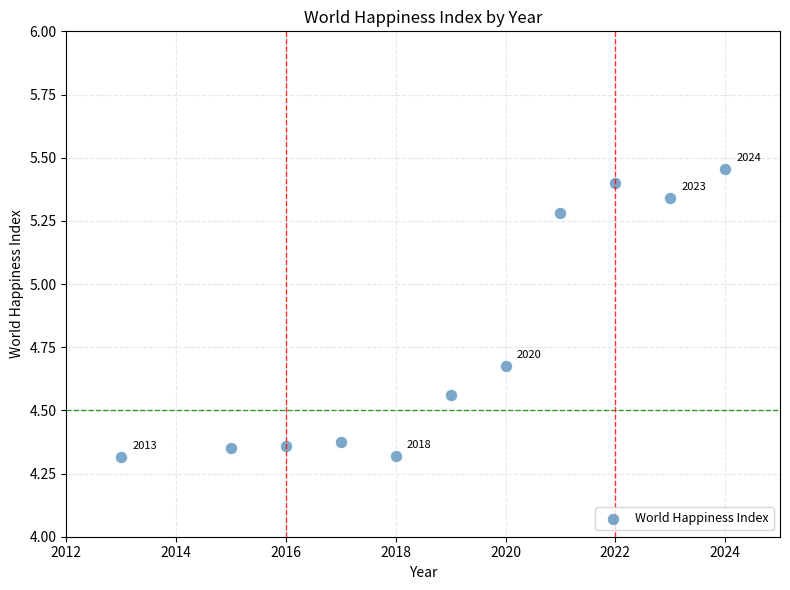

What is the average Y value?

4.8